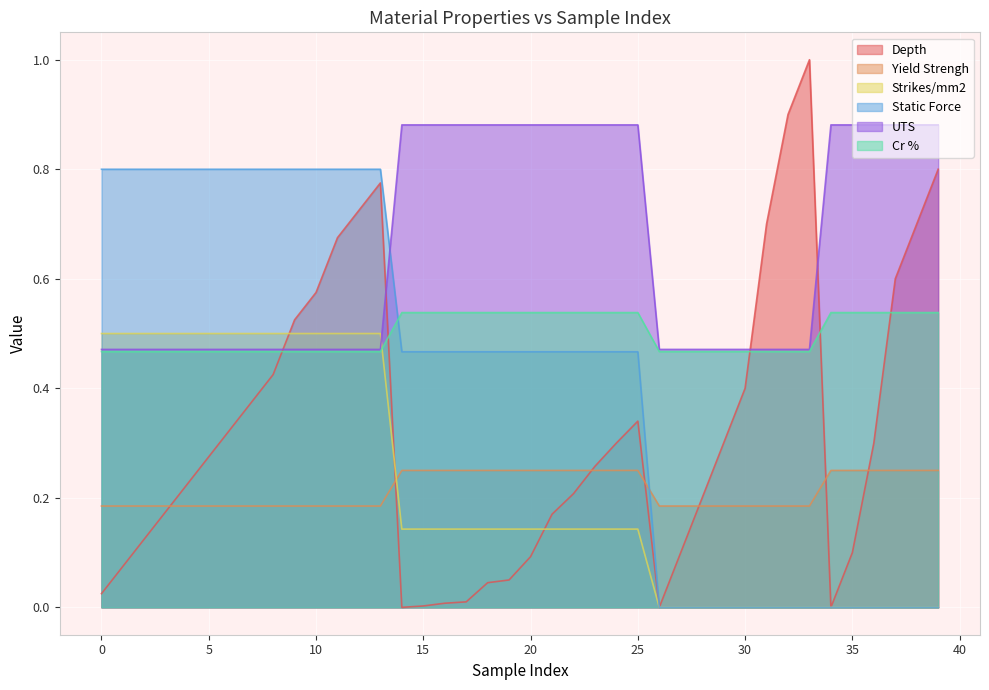

Which series has the largest total across all categories?

UTS